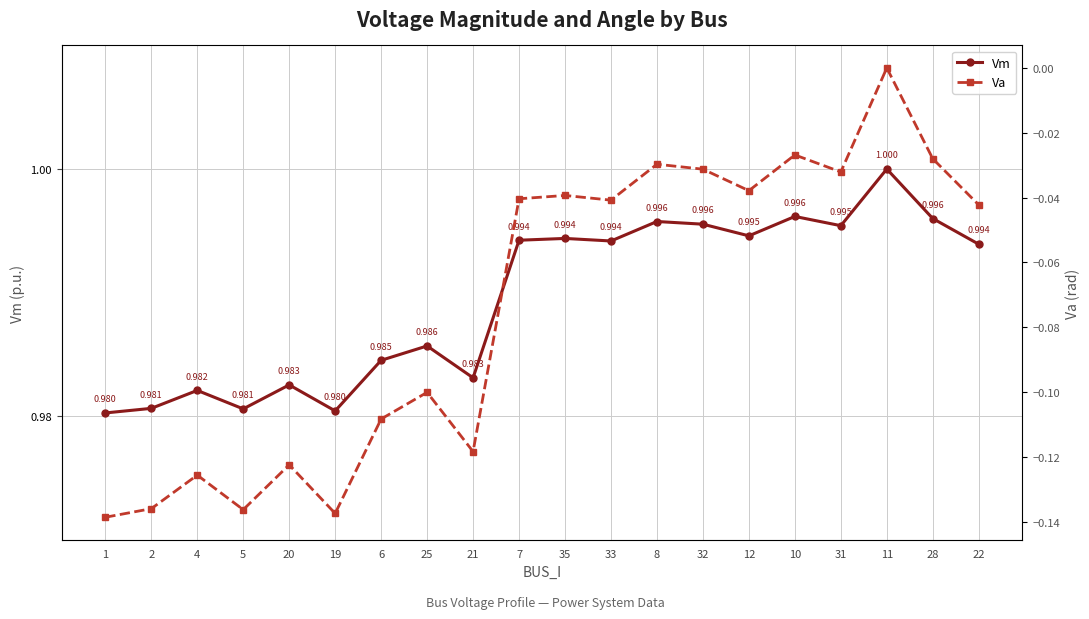

Which has a higher value, 2 or 22?

22